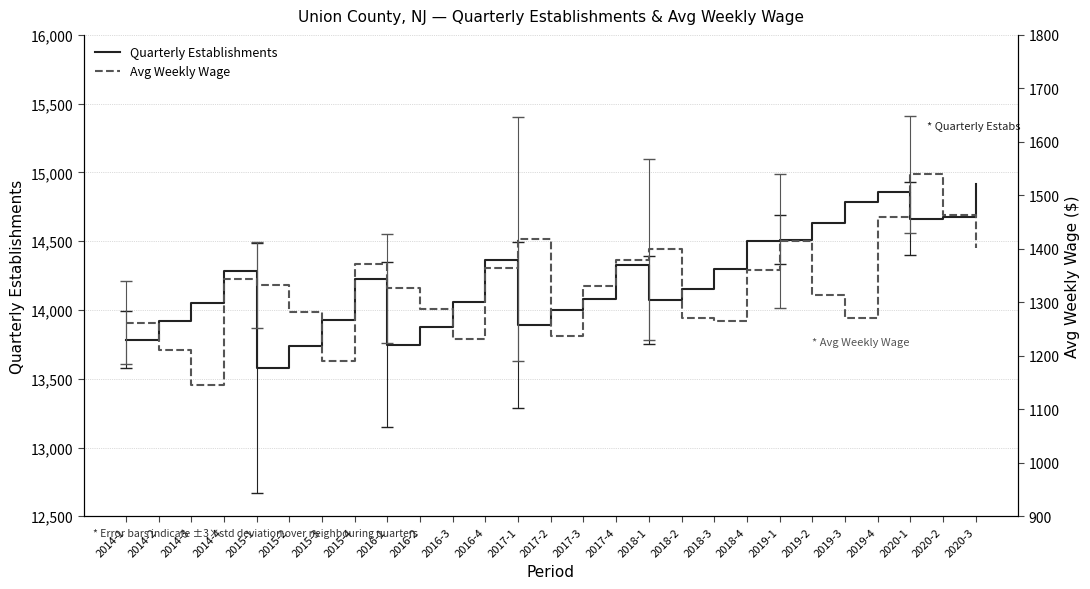

How many lines are shown in the chart?

2